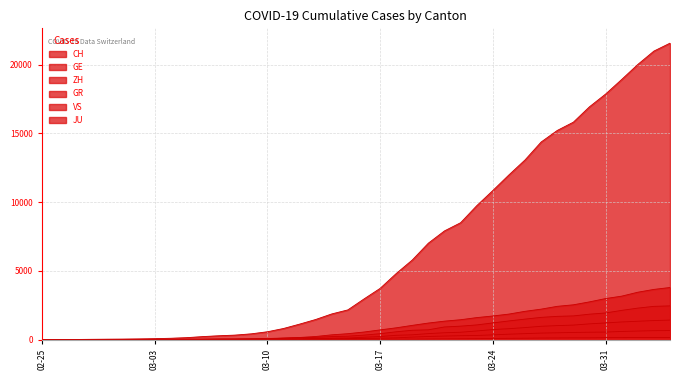

What is the difference between the maximum and minimum values in the GR series?

657